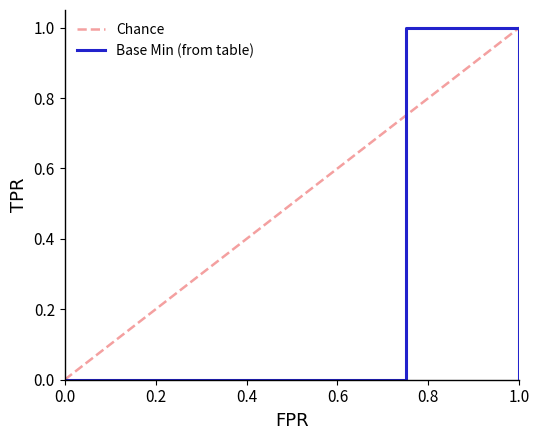

What is the maximum value for Chance?

1.0